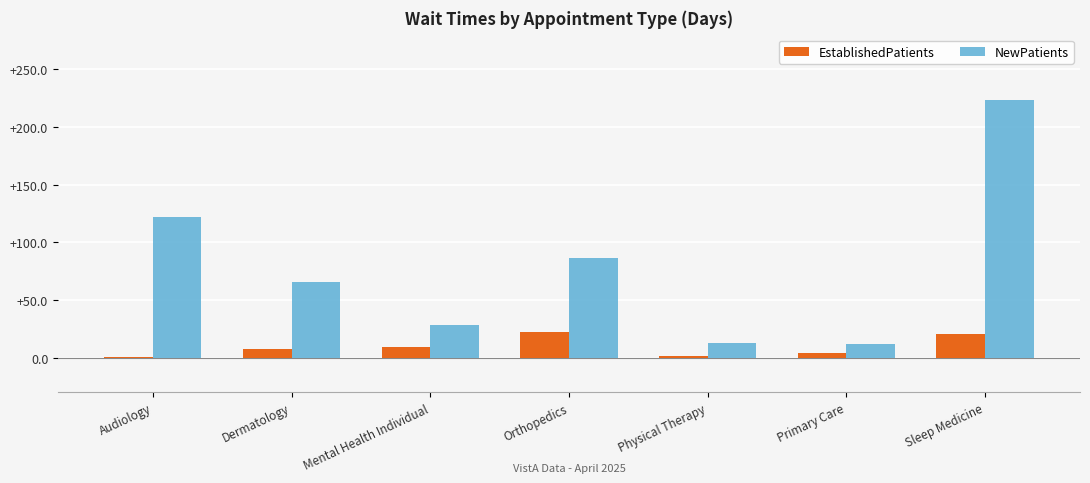

How many groups of bars are there?

7